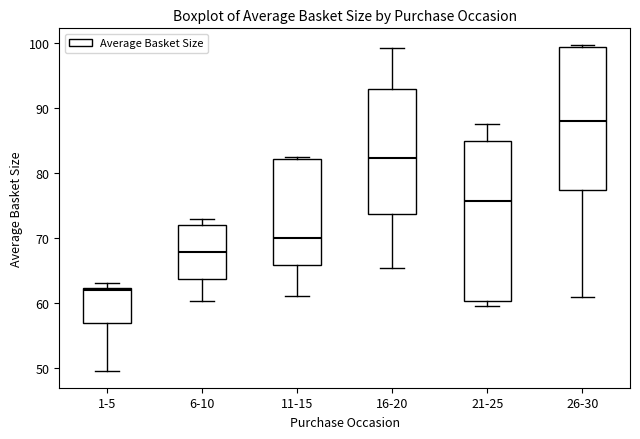

Reading left to right, read every box against the y-axis: the position of its median line, the range the box covers, and the ends of its whiskers. The values are not printed on the chart, so give them approximately, as read against the axis.

1-5: median 62, box 57 to 62, whiskers 50 to 63
6-10: median 68, box 64 to 72, whiskers 60 to 73
11-15: median 70, box 66 to 82, whiskers 61 to 82 (just above the box's upper edge)
16-20: median 82, box 74 to 93, whiskers 65 to 99
21-25: median 76, box 60 to 85, whiskers 60 (just below the box's lower edge) to 88
26-30: median 88, box 77 to 99, whiskers 61 to 100